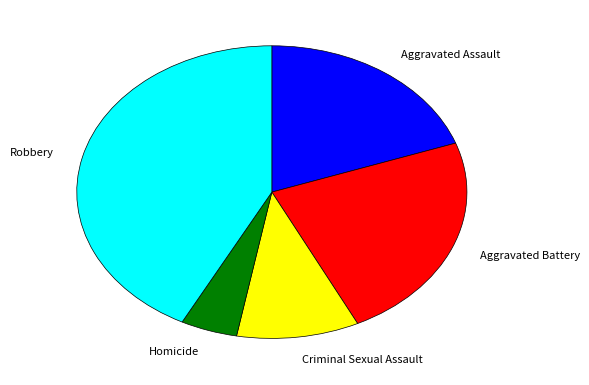

Approximately how many times larger is the value at Aggravated Battery compared to Aggravated Assault?

1.2